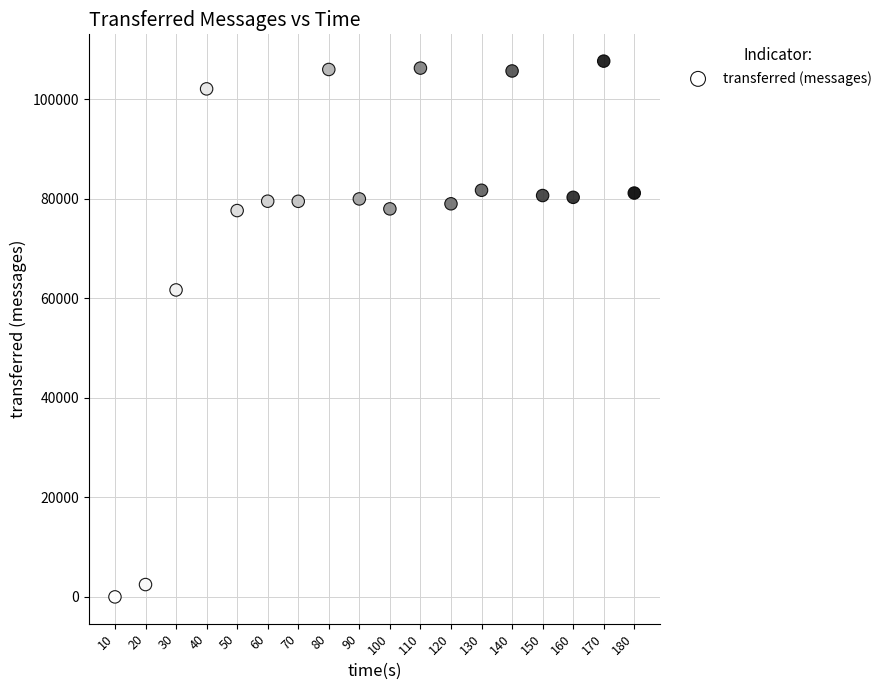

What is the range of Y values (max minus min)?

107700